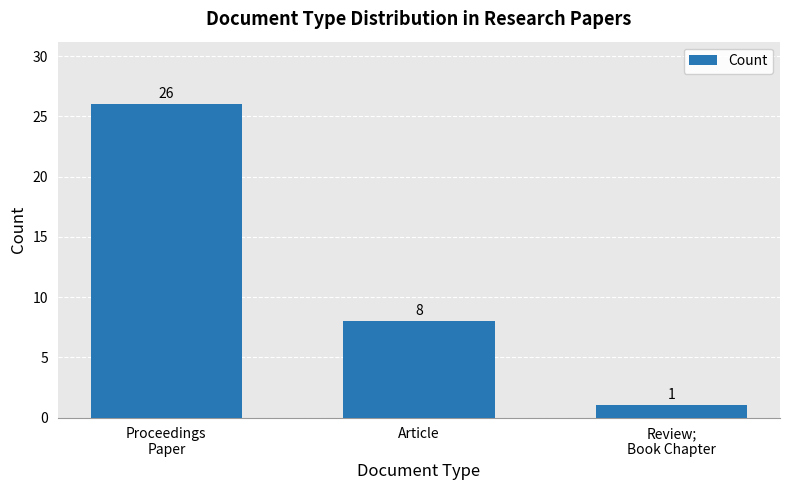

Is it true that the value at Proceedings
Paper is 26?

True